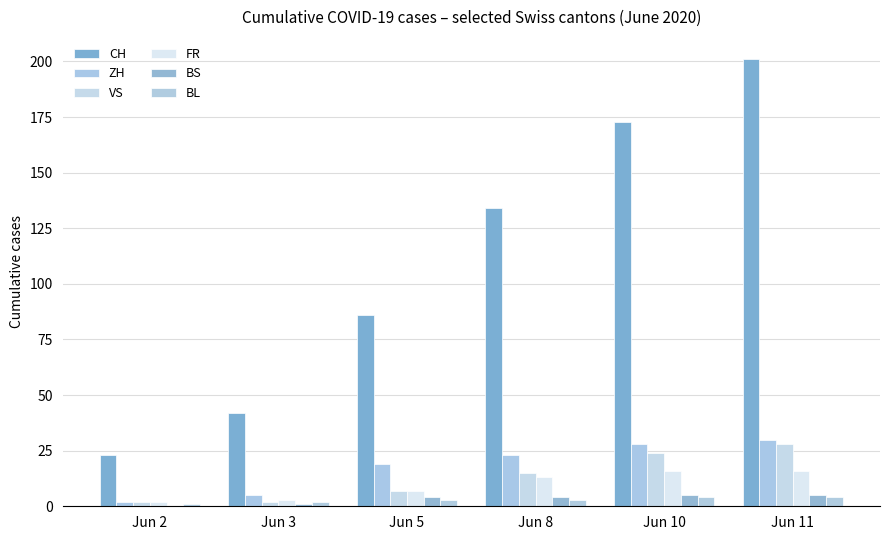

What is the sum of all ZH values?

107